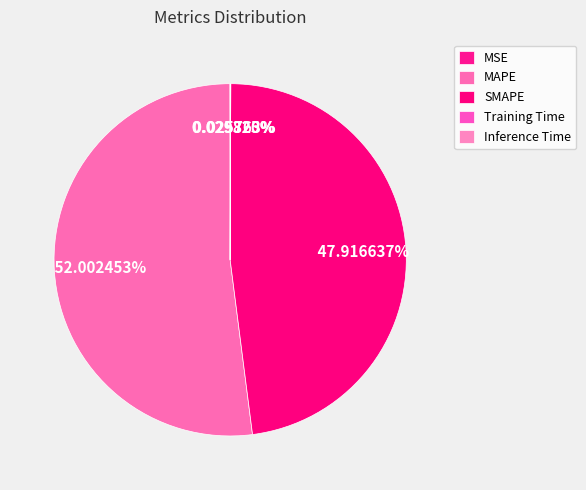

How much of the chart is everything except Inference Time?

100.0%